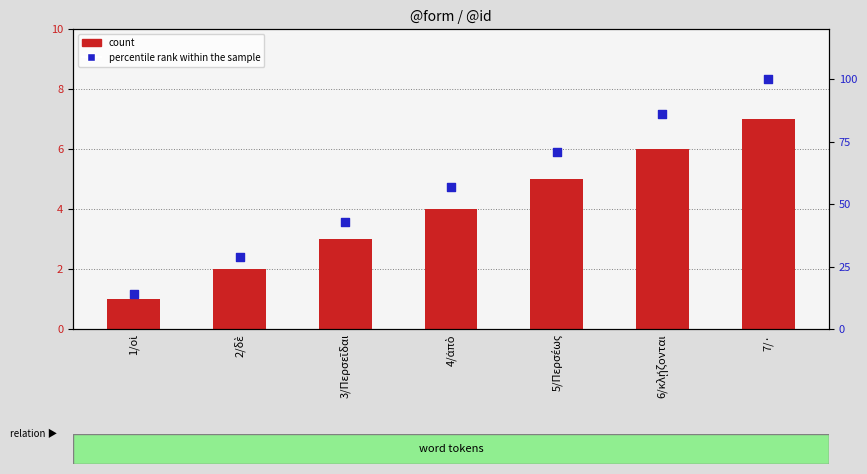

Which series contains the highest Y value?

percentile rank within the sample